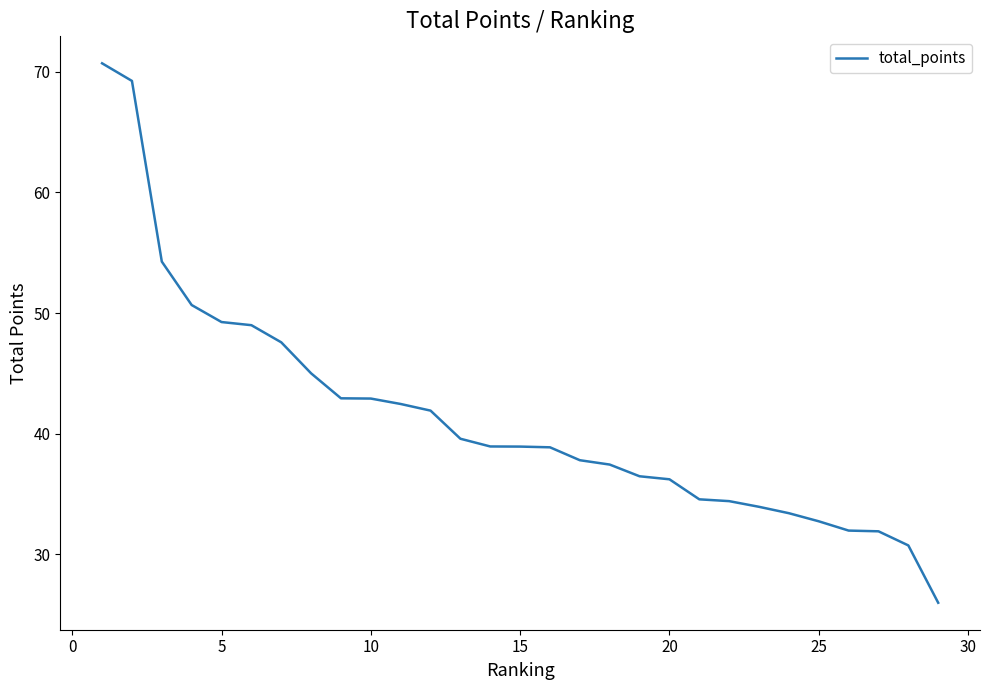

What is the maximum value shown in the chart?

70.7